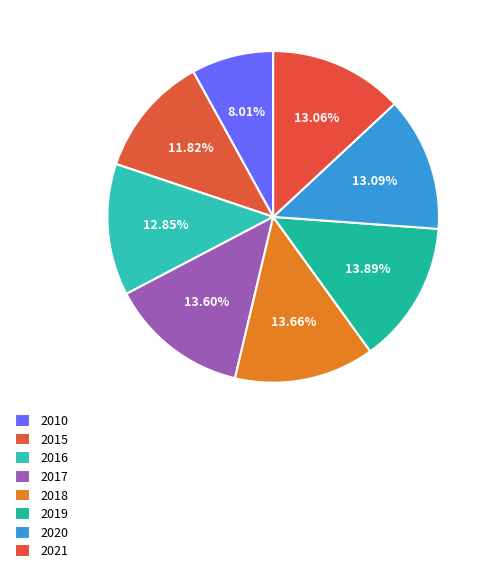

To the nearest percent, what portion does 2016 represent?

13%